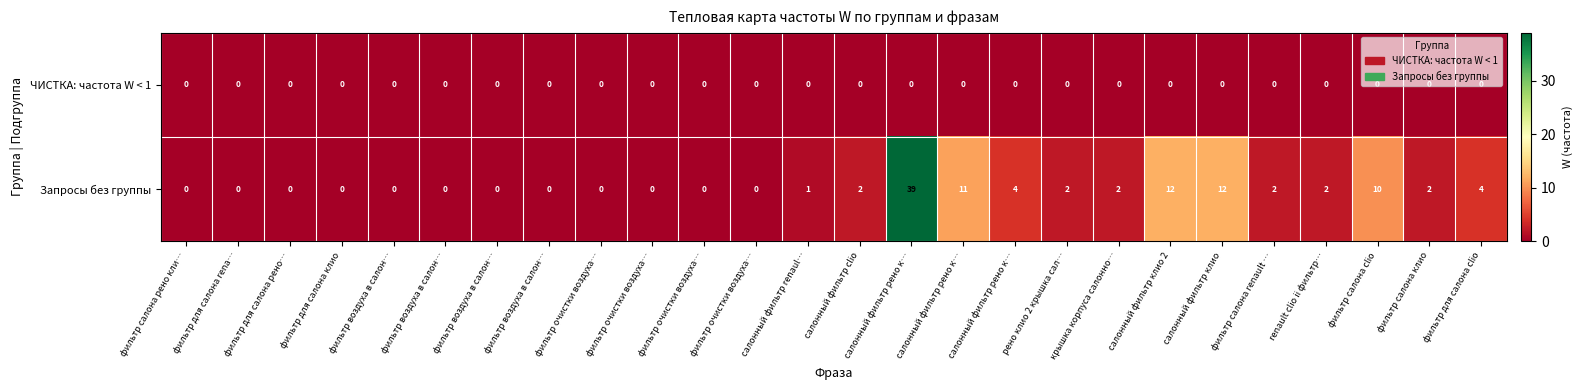

How many series are shown in this chart?

2